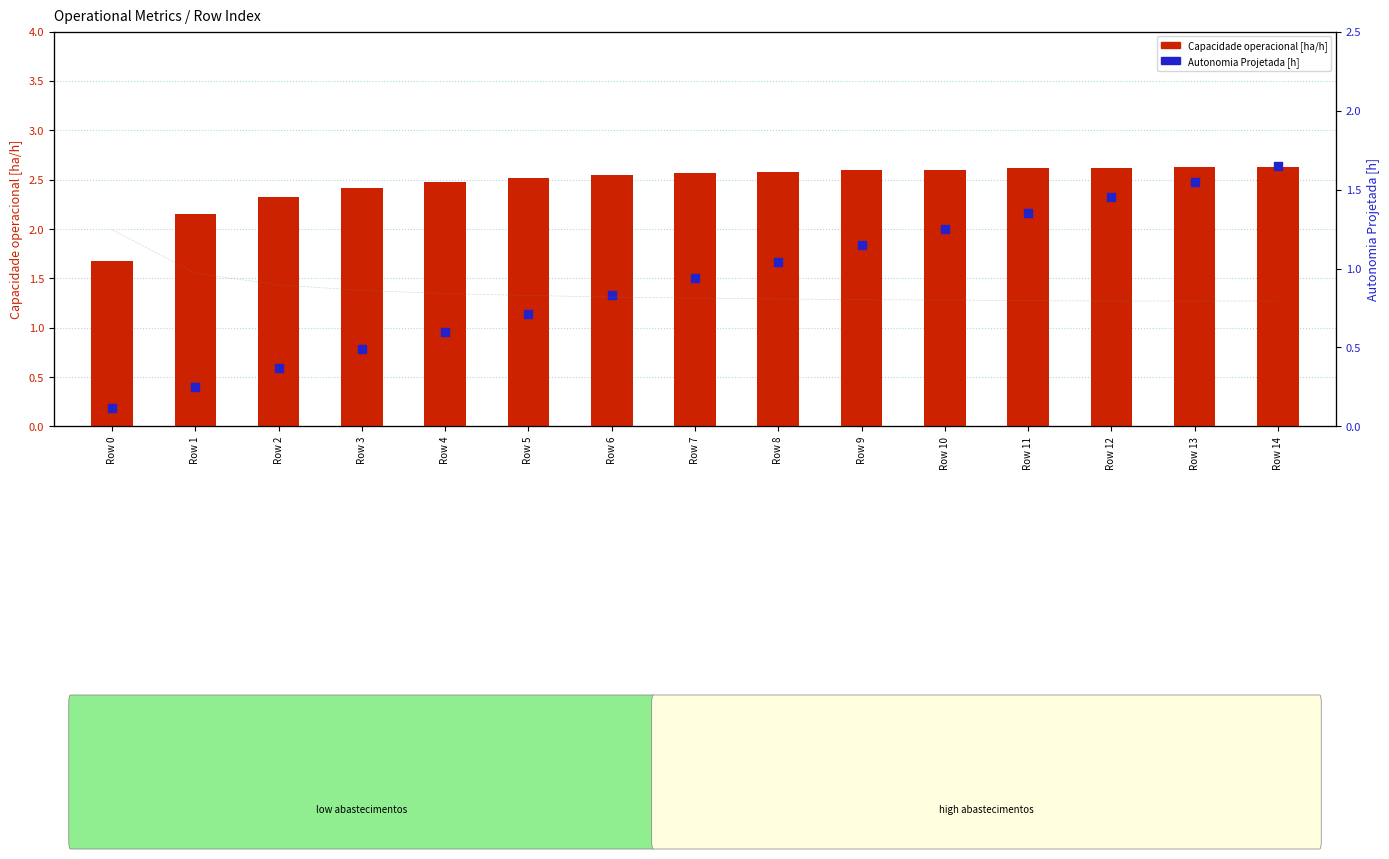

Which series contains the highest Y value?

Capacidade operacional [ha/h]